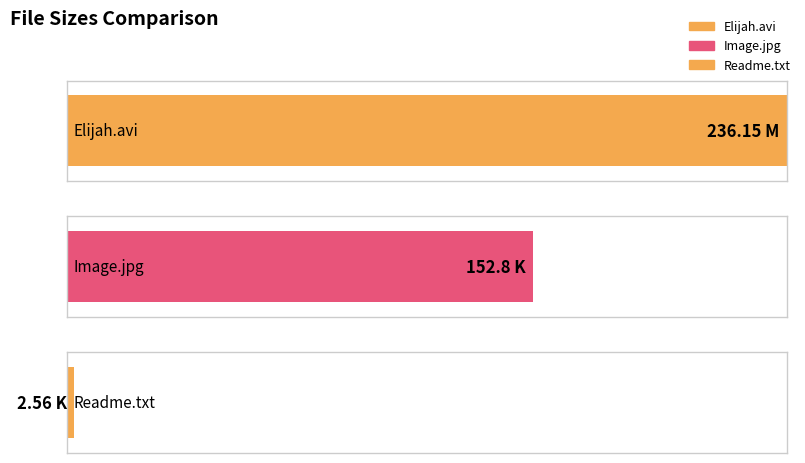

The value at Readme.txt is 2.6. True or false?

True